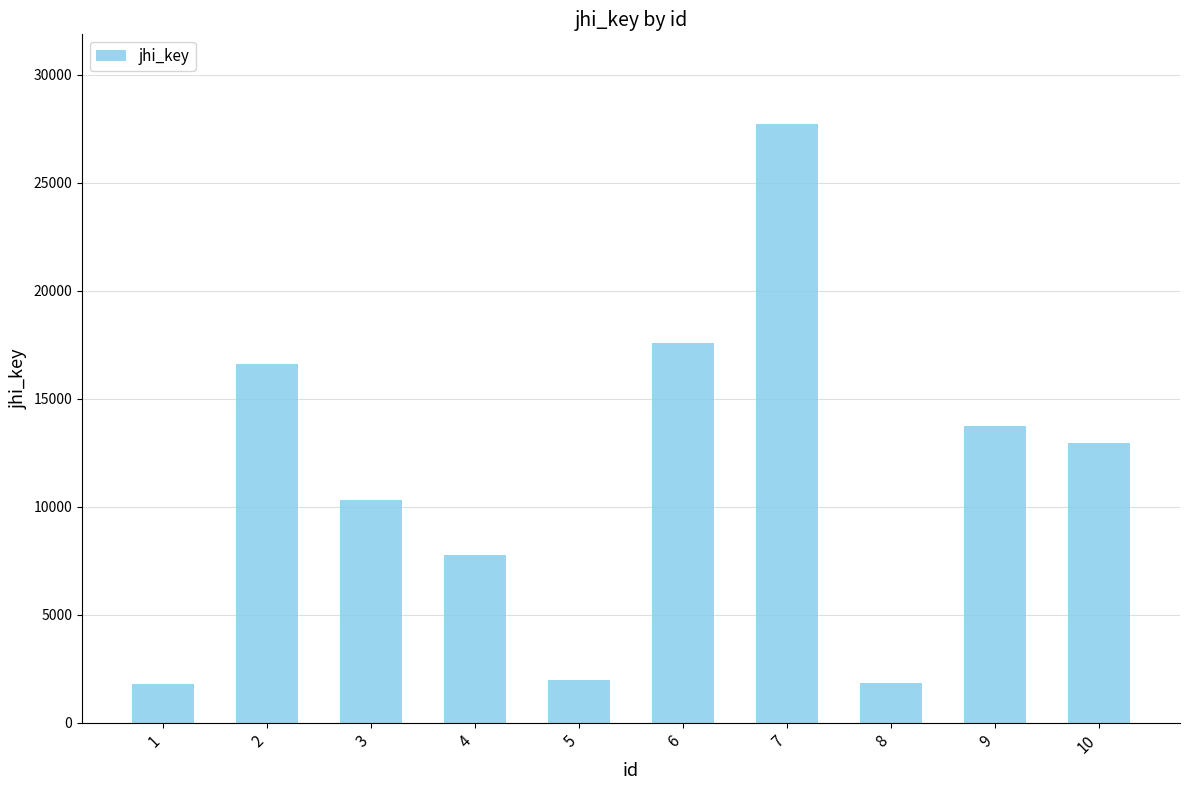

Where is the data nearest to the value 14759?

9